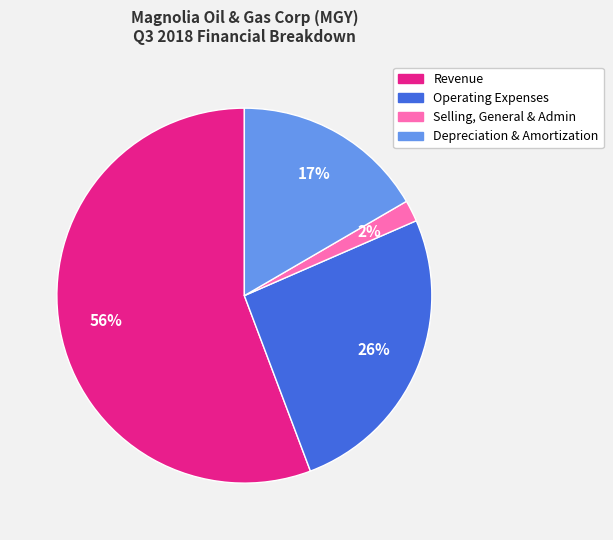

To the nearest percent, what is the difference between the Selling, General & Admin and Operating Expenses slice percentages?

24%